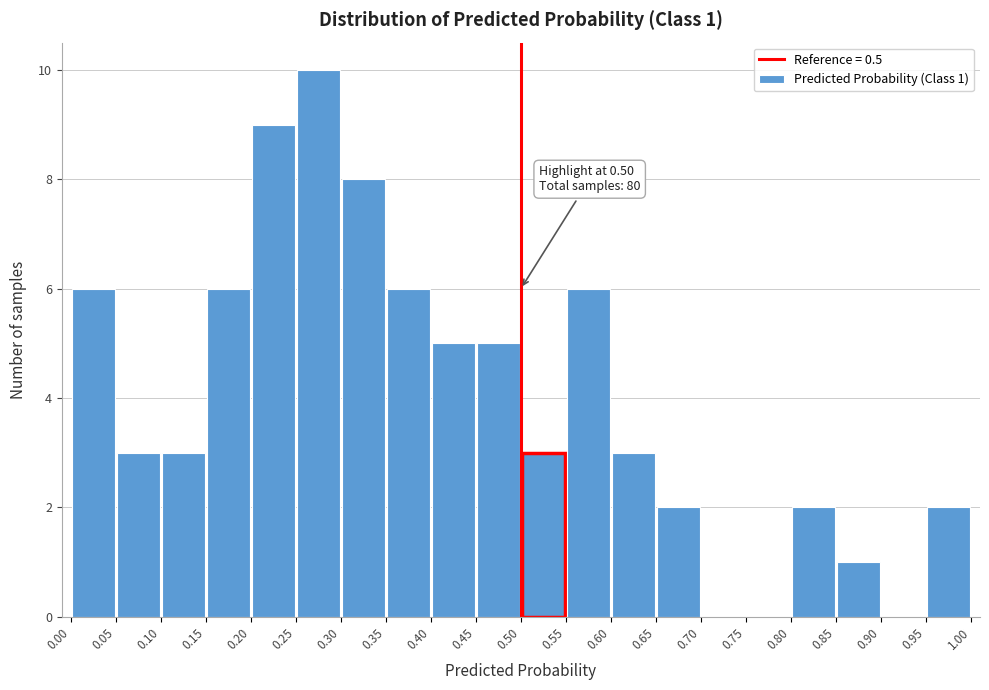

Over which range of the x-axis is the bar tallest?

0.25 to 0.30